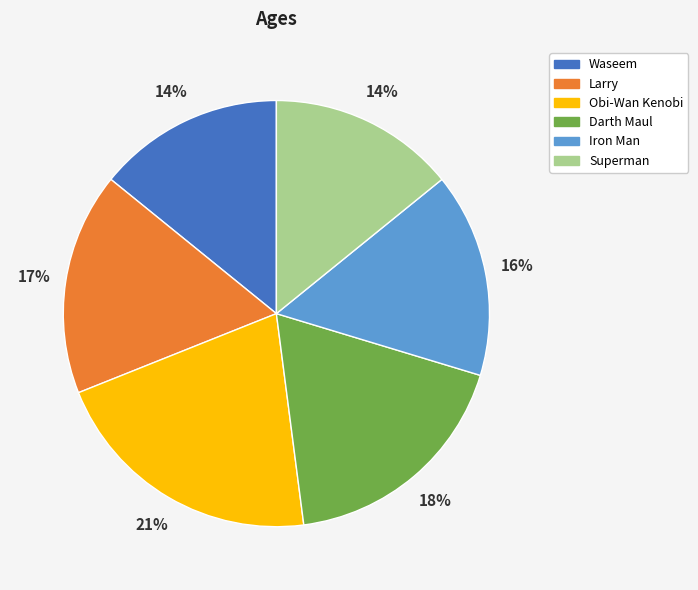

Does any single category account for the majority?

No